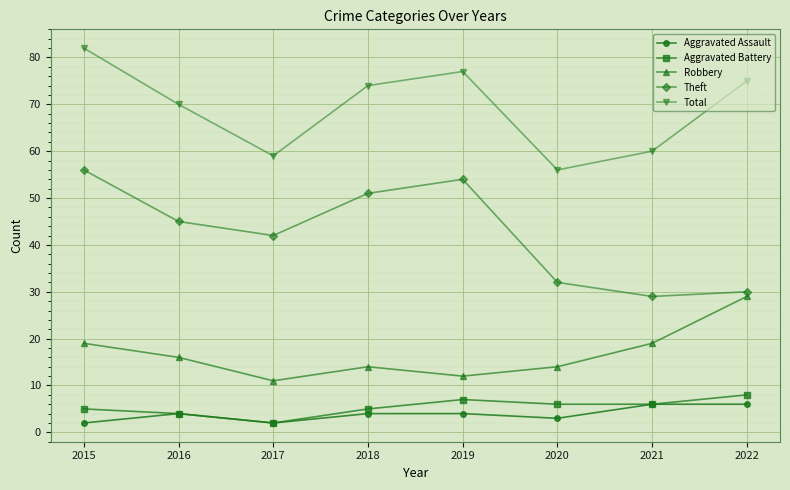

How many lines are shown in the chart?

5